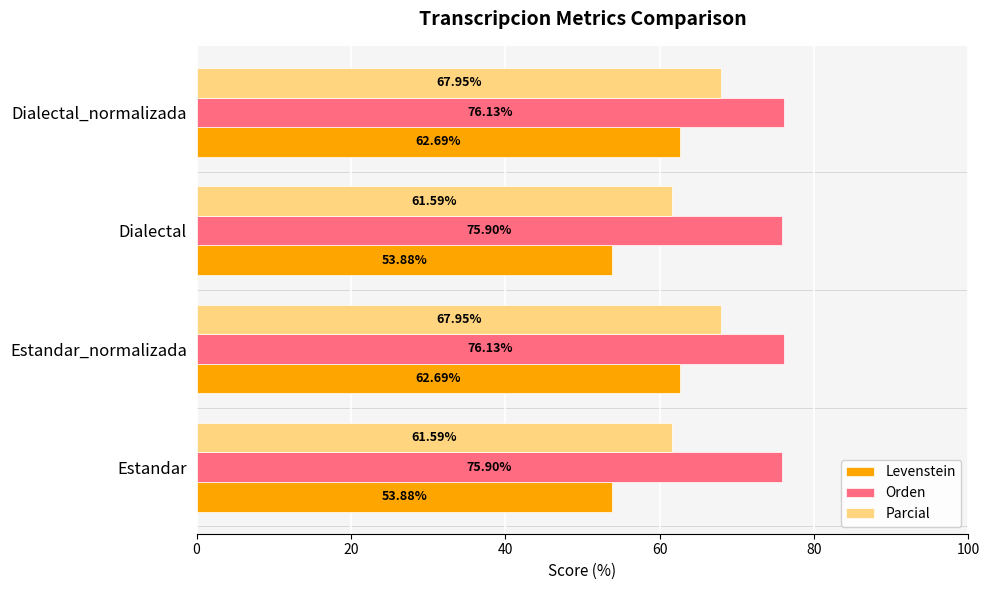

What is the difference between the maximum and minimum values in the Levenstein series?

8.8